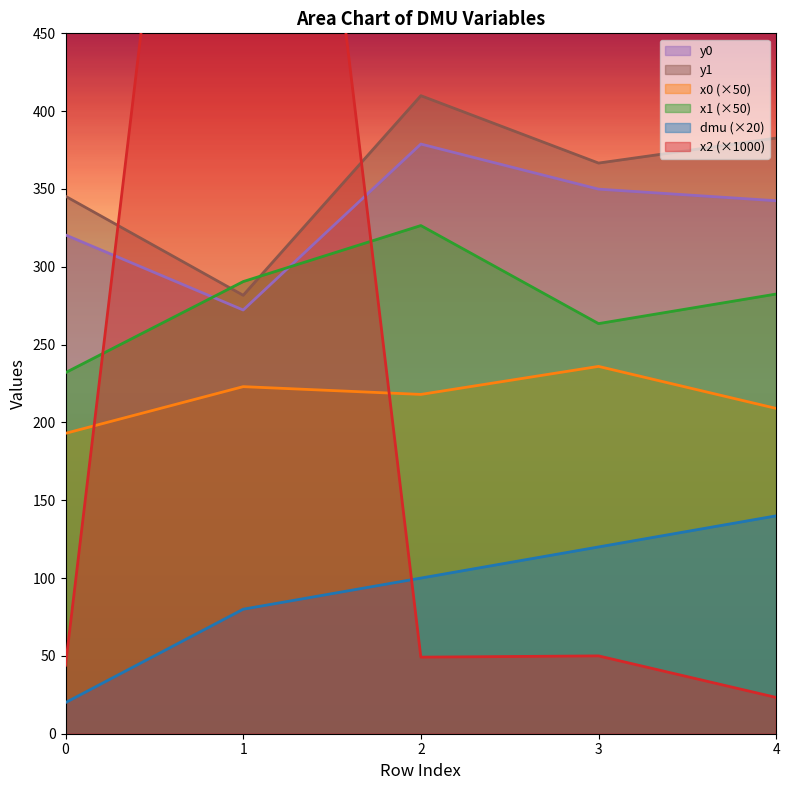

True or false: x1 and dmu cross at least once.

False